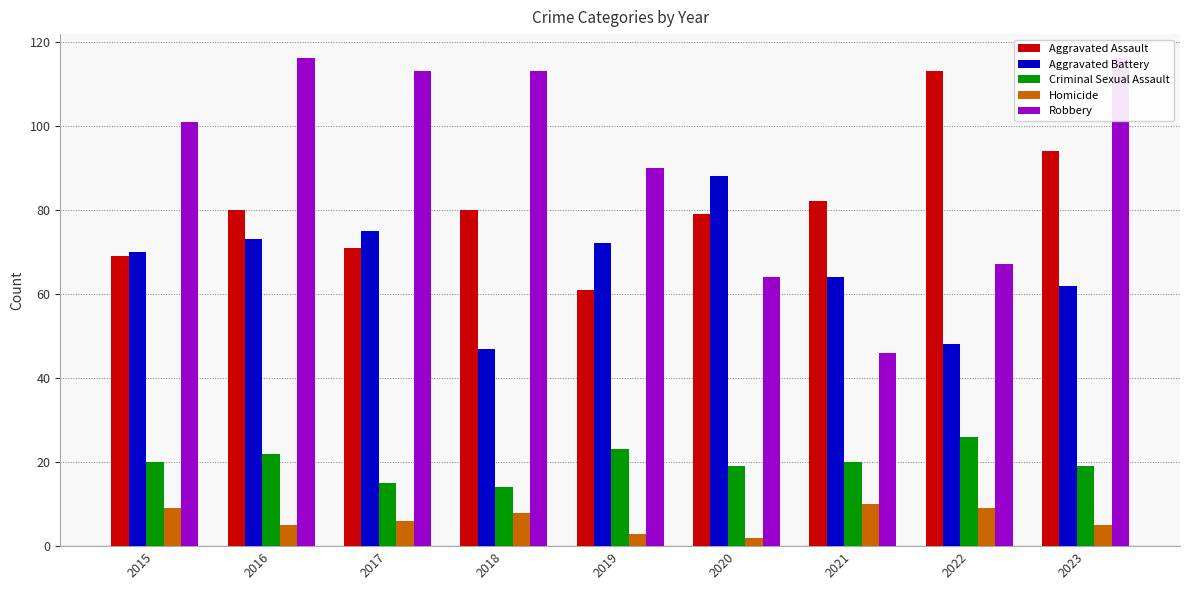

At which category does the chart reach its peak across all series?

2016